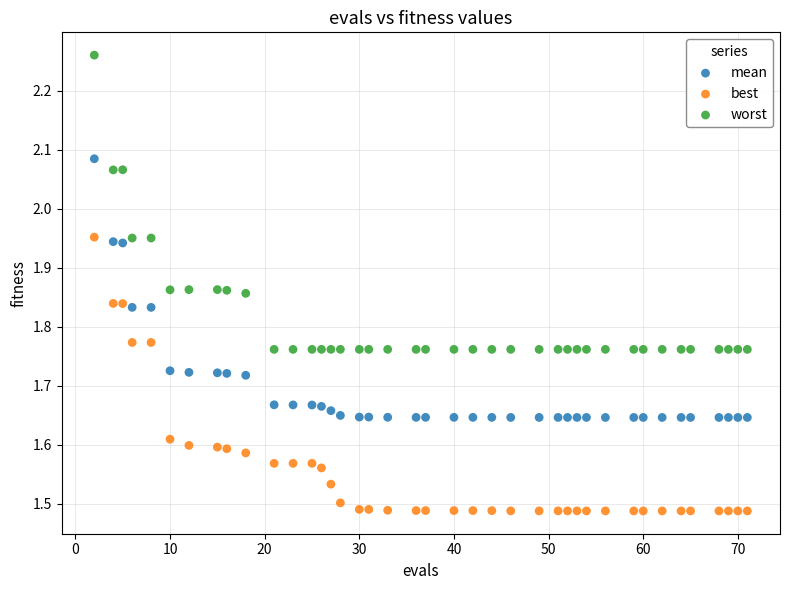

Across all data points, what is the range of Y values (max minus min)?

0.8